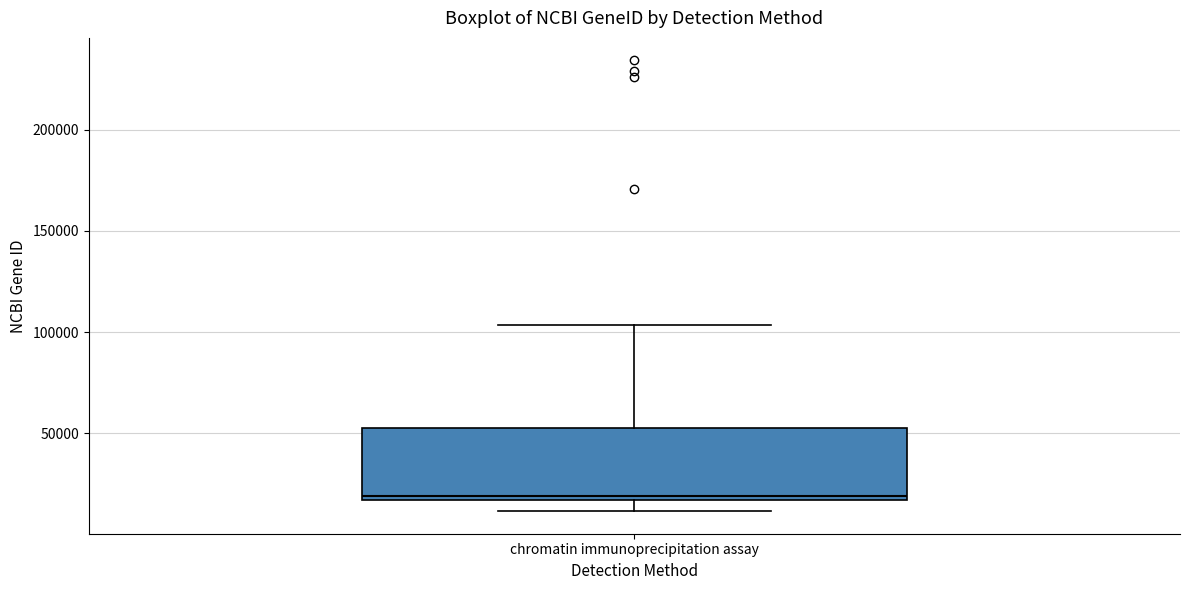

Transcribe this box plot: give where the median line is, the range the box spans, and where the two whiskers end, as read against the y-axis. The values are not printed on the chart, so give them approximately, as read against the axis.

median 20000, box 15000 to 55000, whiskers 10000 to 105000